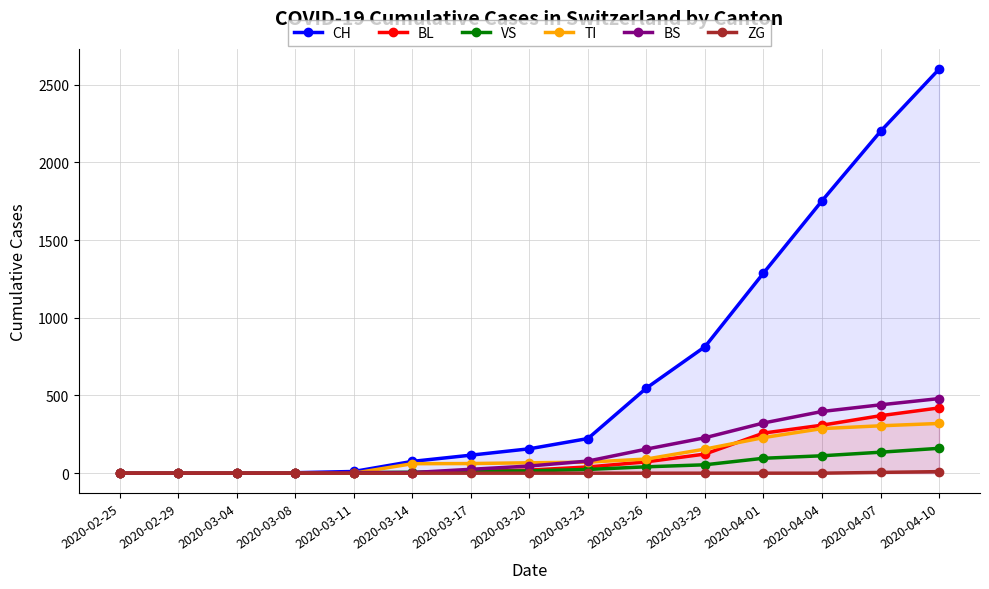

How many data points does each series have?

15